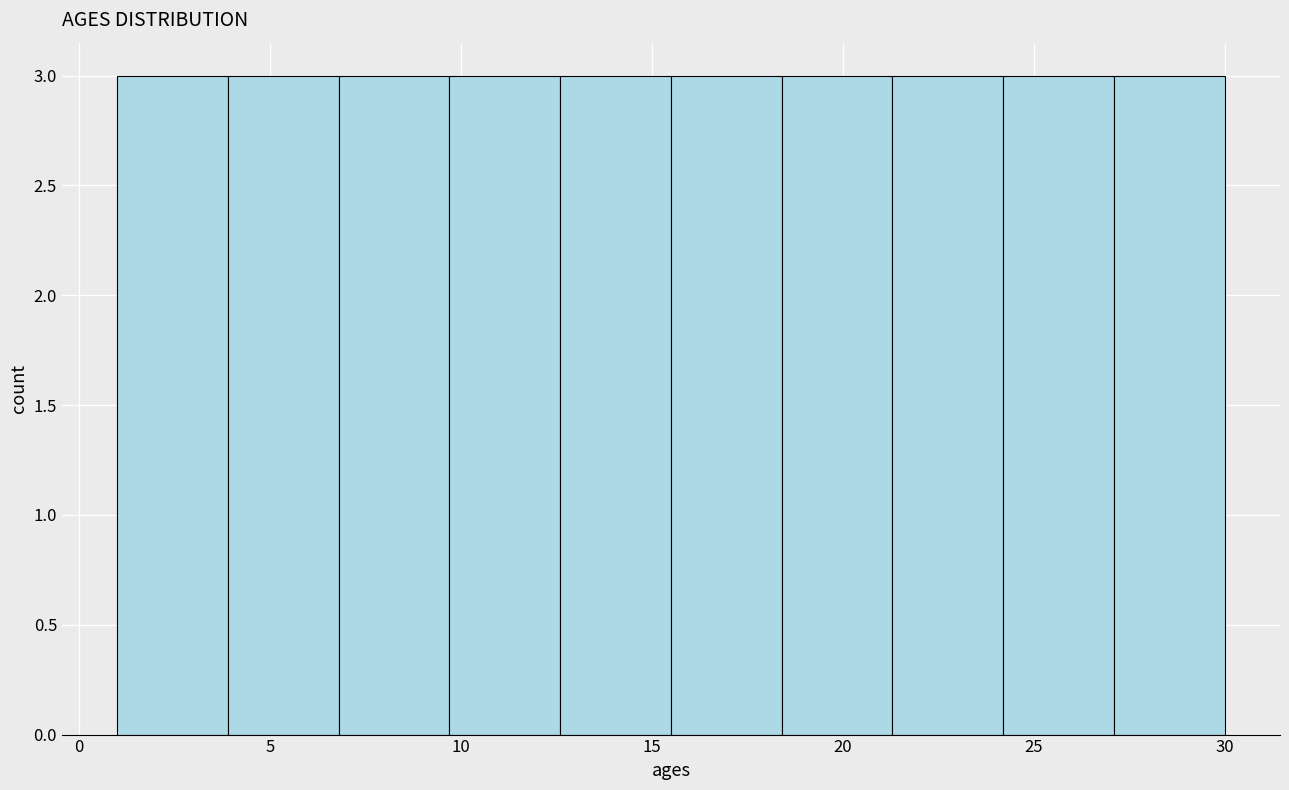

What is the height of the bar covering 15.5 to 18.4 on the x-axis? Neither the bar edges nor the heights are printed on the chart, so give them approximately, as read against the axes.

3